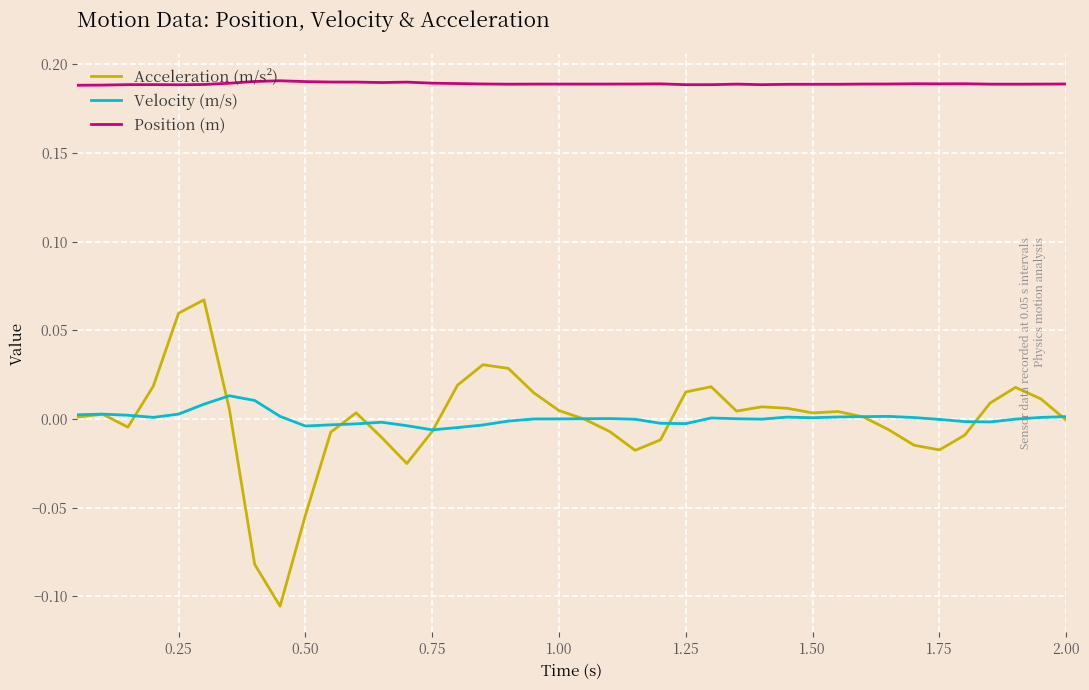

True or false: Velocity (m/s) and Position (m) intersect in this chart.

False